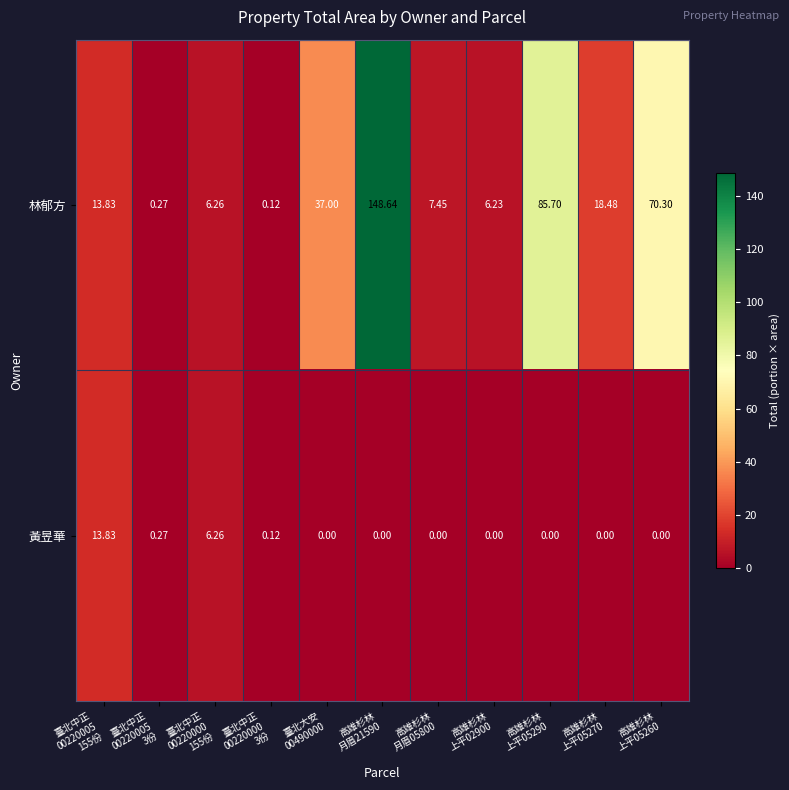

Which series has the largest range (max minus min)?

林郁方